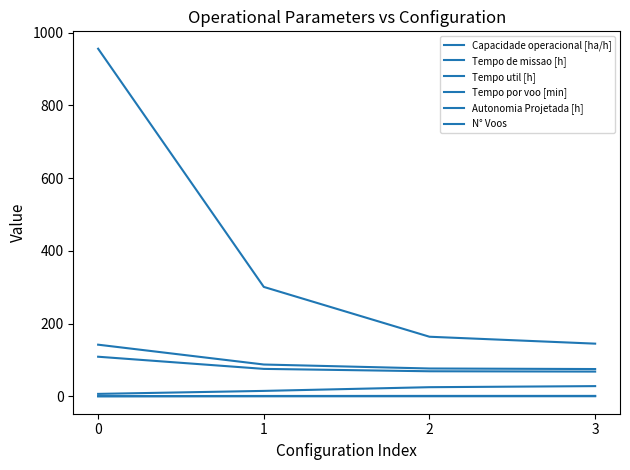

Rank the series at 3 from highest to lowest value.

N° Voos, Tempo de missao [h], Tempo util [h], Tempo por voo [min], Capacidade operacional [ha/h], Autonomia Projetada [h]